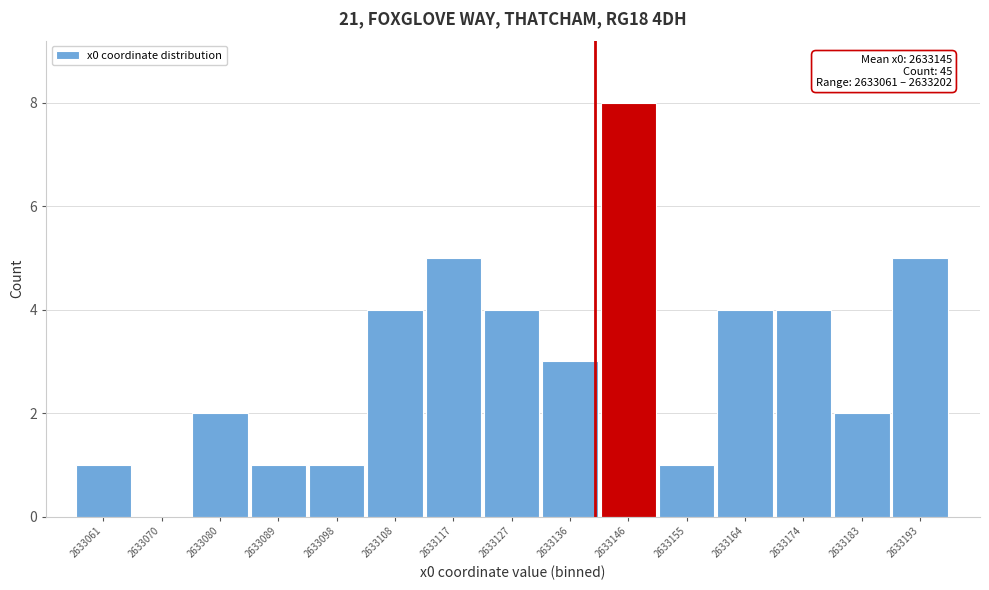

Reading right to left, transcribe all the data shown in this chart.

2633193=5	2633183=2	2633174=4	2633164=4	2633155=1	2633146=8	2633136=3	2633127=4	2633117=5	2633108=4	2633098=1	2633089=1	2633080=2	2633070=0	2633061=1